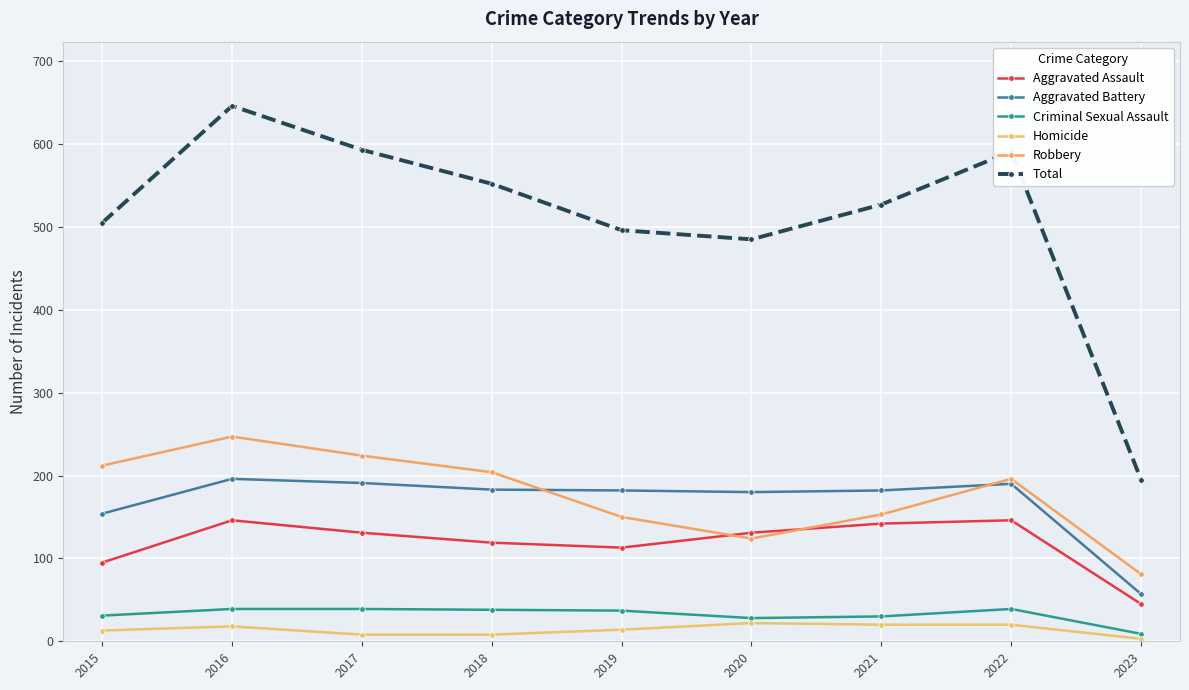

Which series has the widest spread of values?

Total